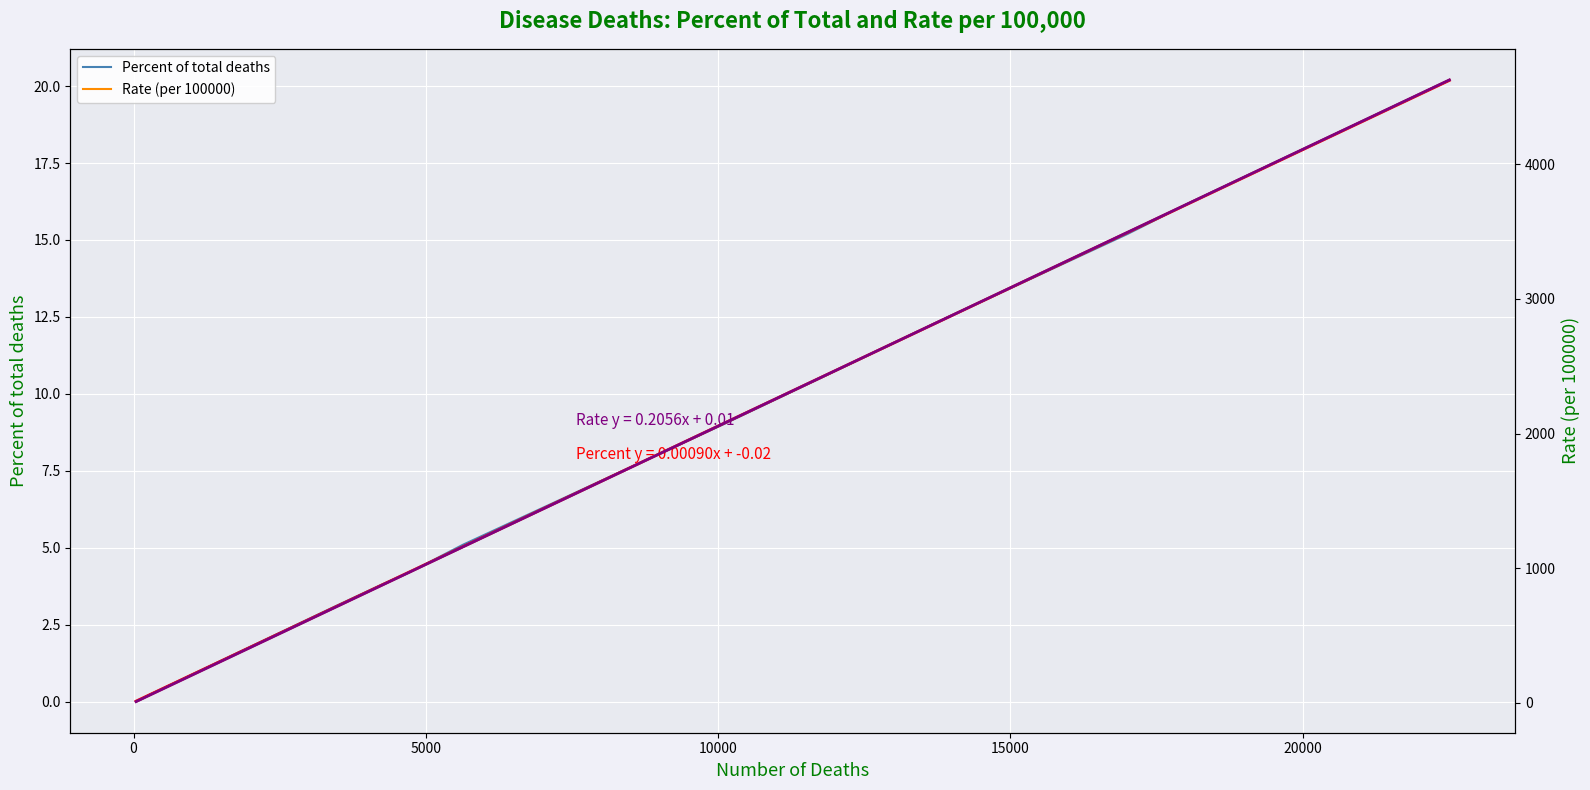

True or false: Percent of total deaths and Rate (per 100000) intersect in this chart.

False